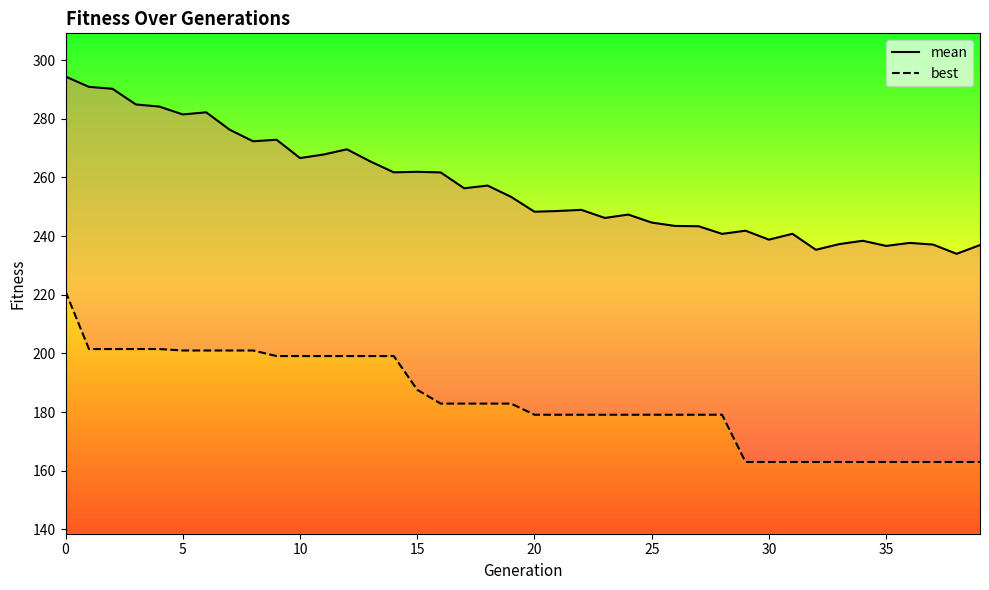

What is the difference between the maximum and minimum values in the mean series?

60.4